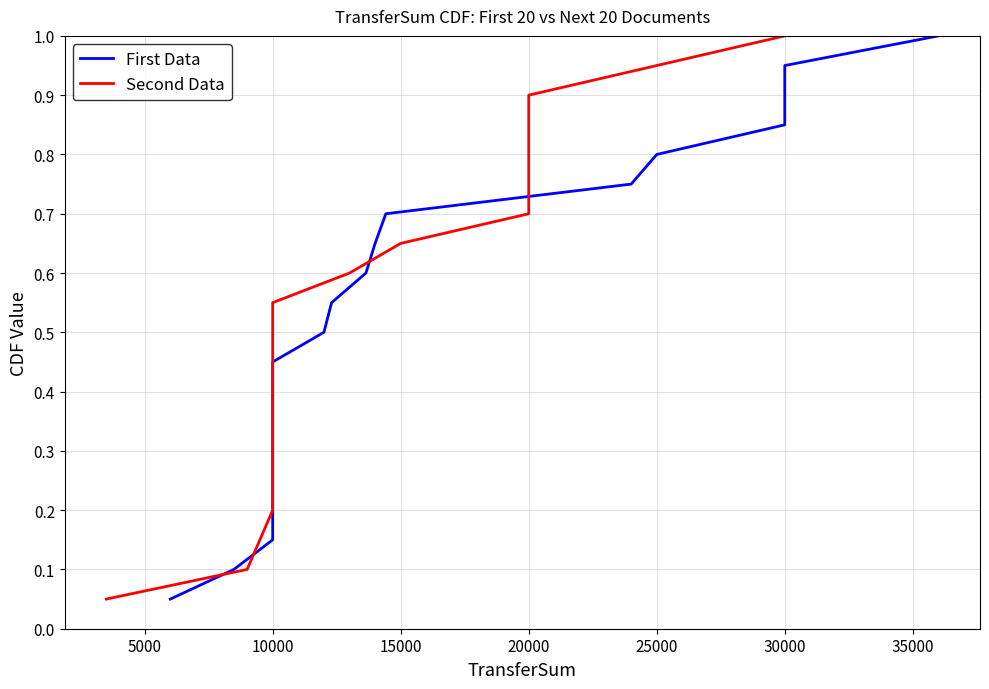

The First Data series shows 0.1 at 10000. True or false?

False